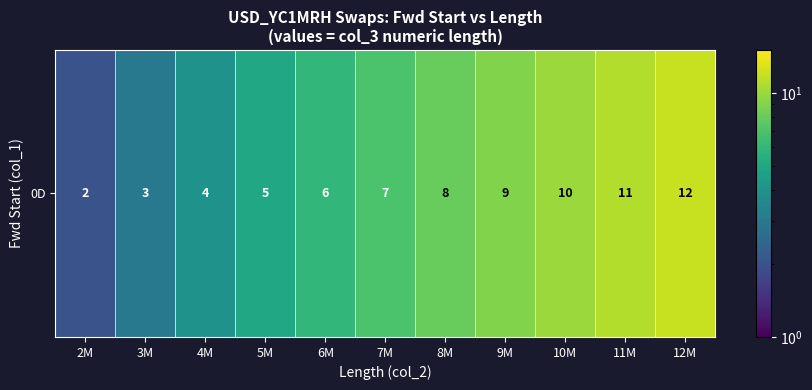

The chart shows a value of 2 at 3M. True or false?

False